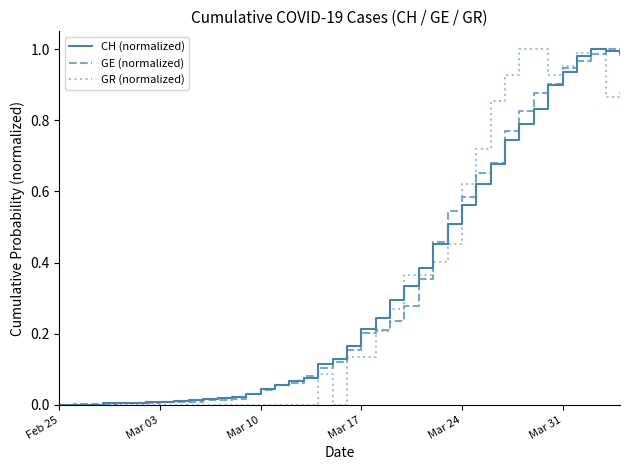

Which series has the widest spread of values?

CH (normalized)